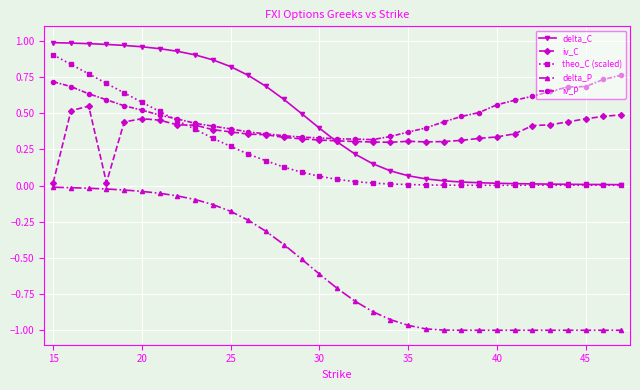

After their last crossing, which series has the higher values: iv_C or theo_C (scaled)?

iv_C